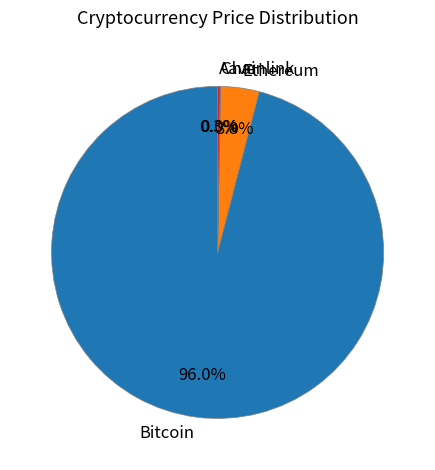

Which slice represents more than half of the pie?

Bitcoin